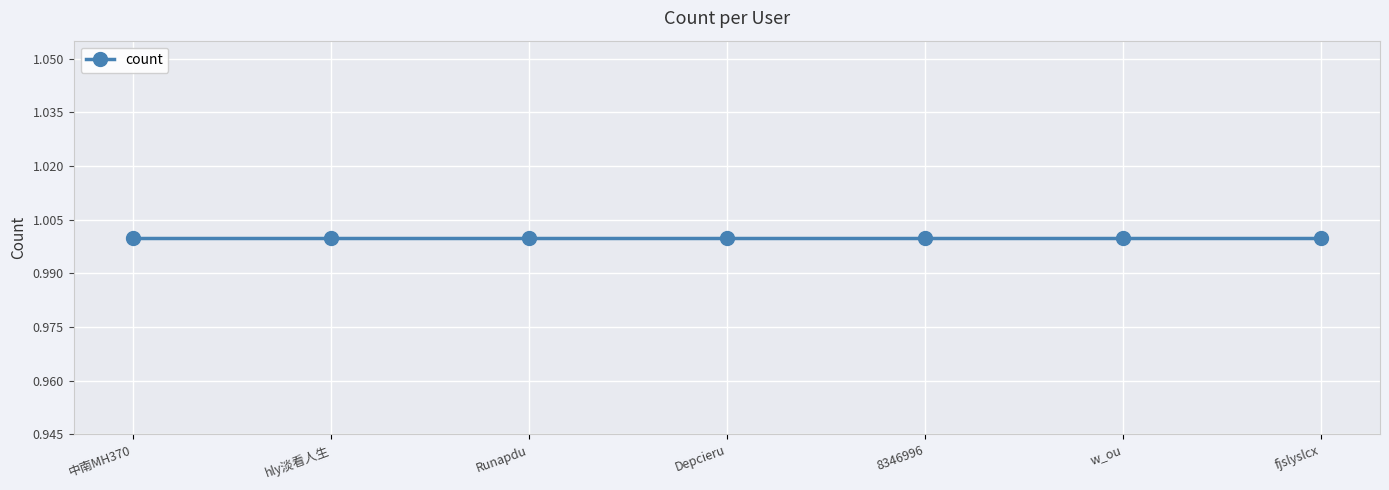

The value of count at w_ou is 0. True or false?

False